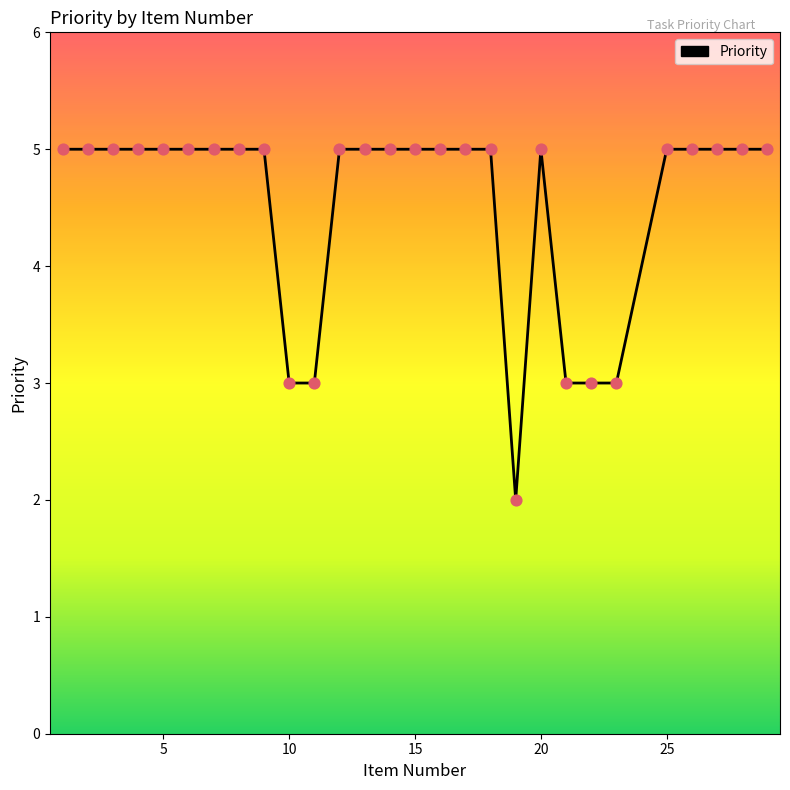

What is the maximum value shown in the chart?

5